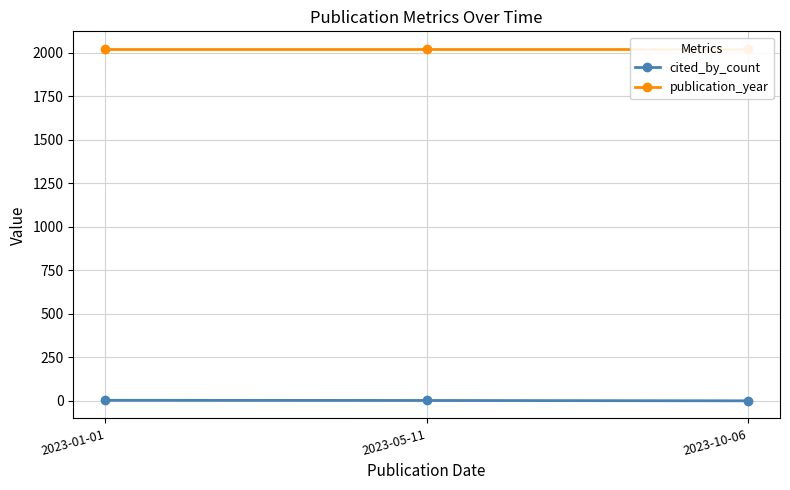

What is the value of the cited_by_count point at the 2nd from the left?

2